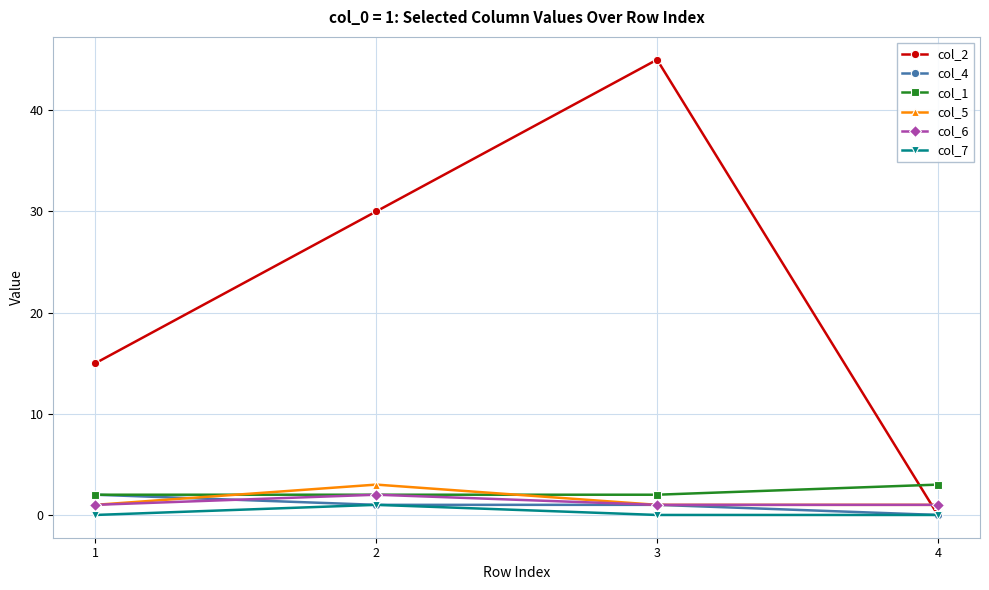

Which category has the lowest value in the col_2 series?

4